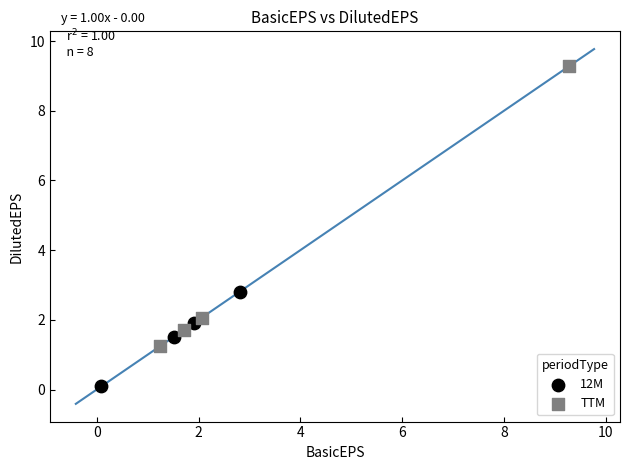

Which series contains the highest Y value?

TTM